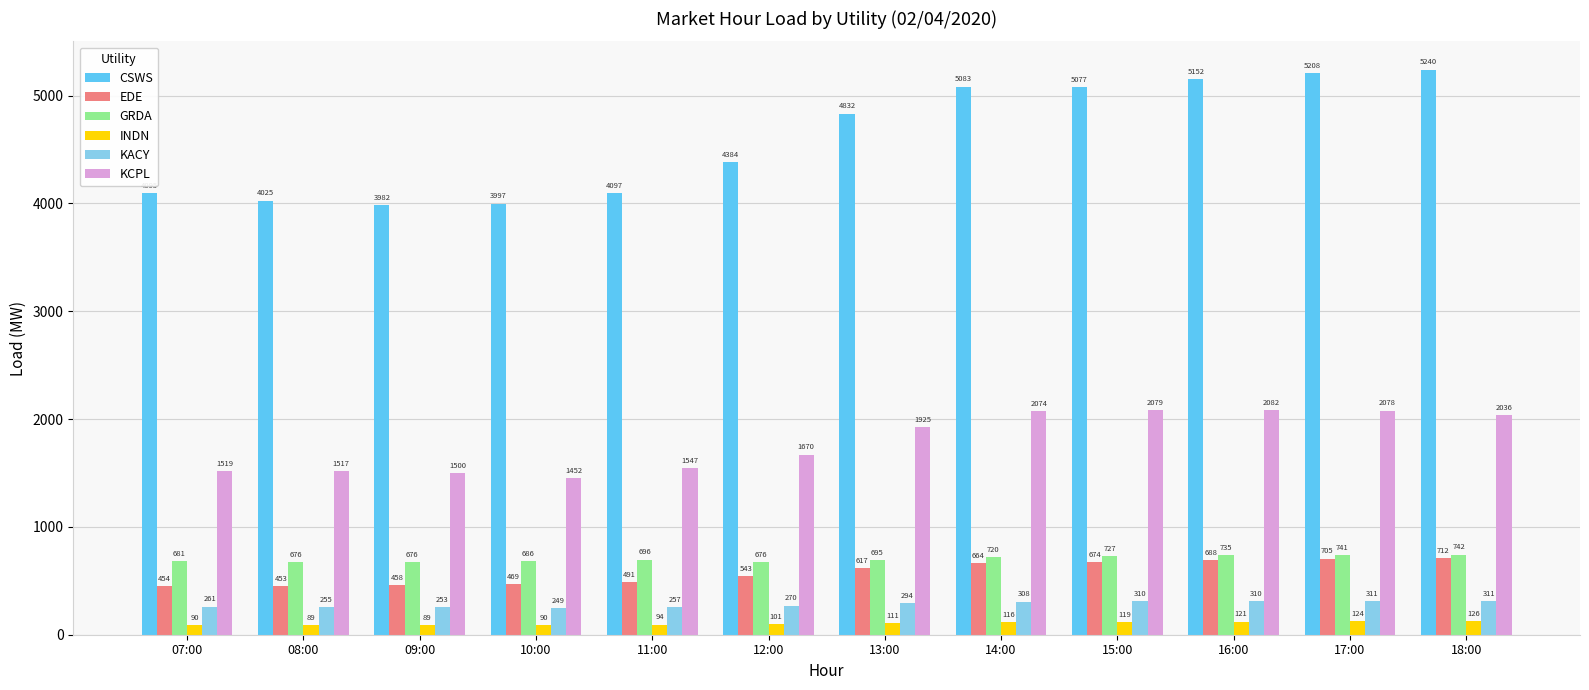

At how many categories does at least one series exceed 3309?

12